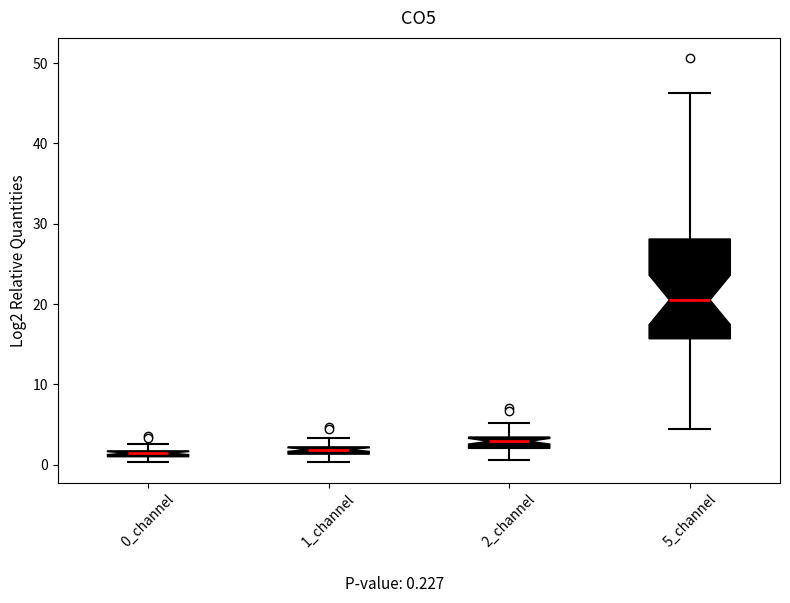

Which box's median line is the highest?

5_channel